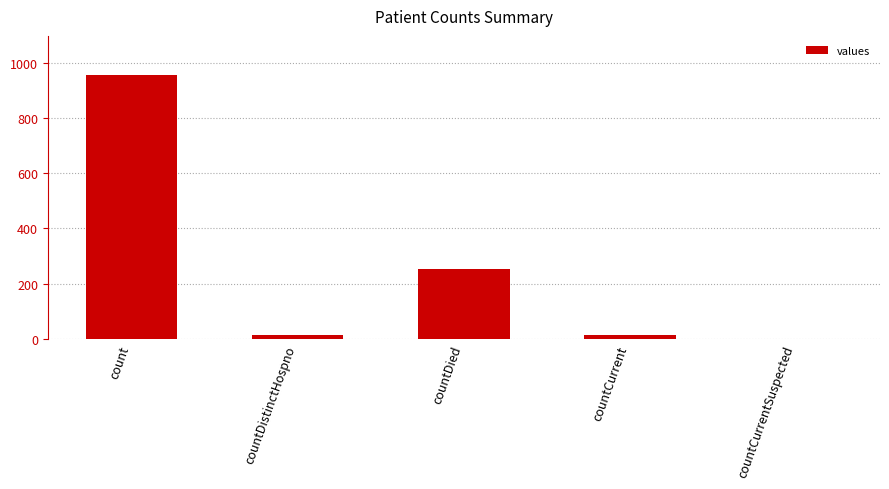

Which has a higher value, countCurrentSuspected or count?

count